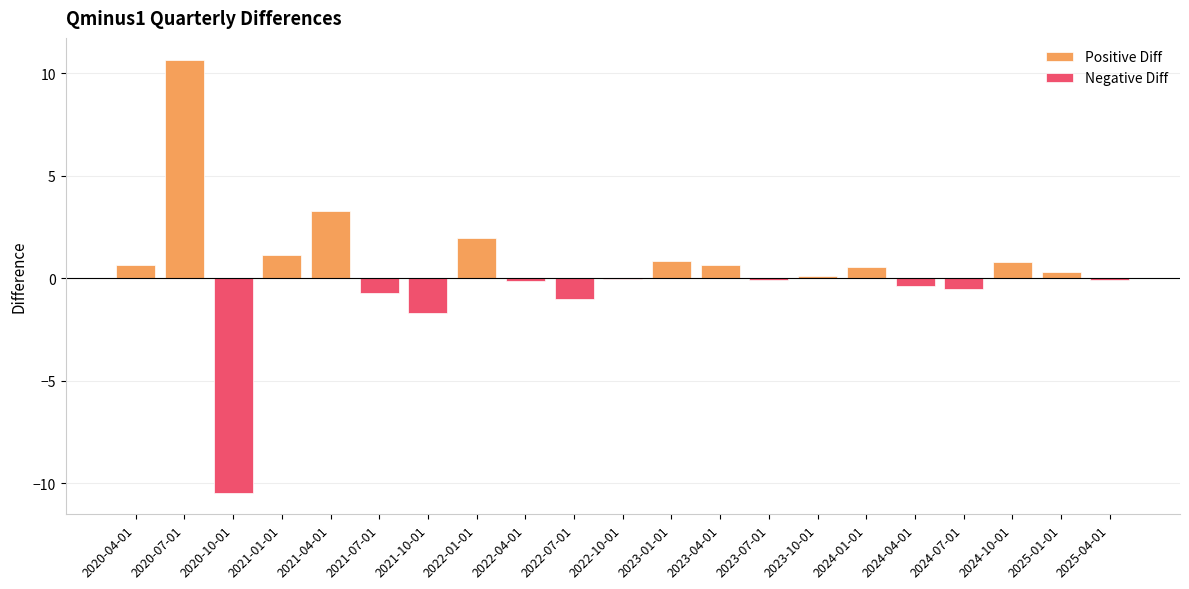

What is the change in value from 2024-10-01 to 2025-04-01?

-0.9